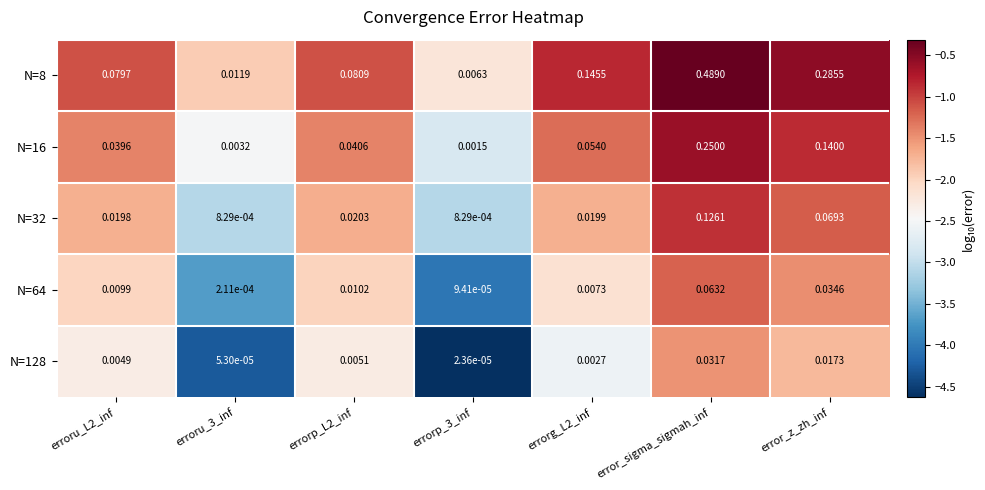

Which category has the highest value across all series?

error_sigma_sigmah_inf